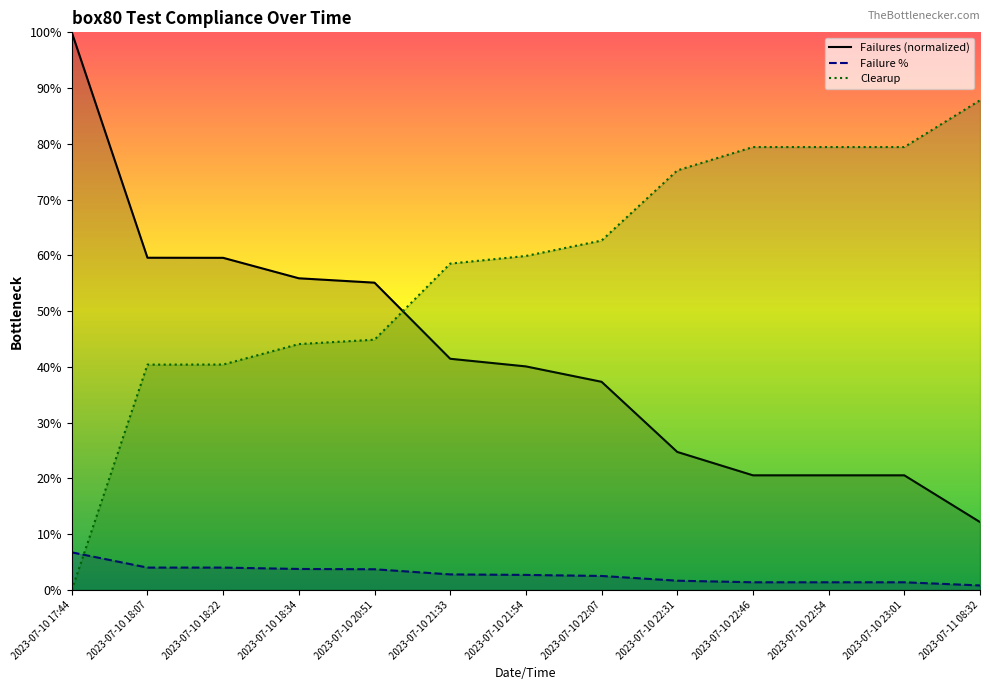

Count the number of data series in this chart.

3